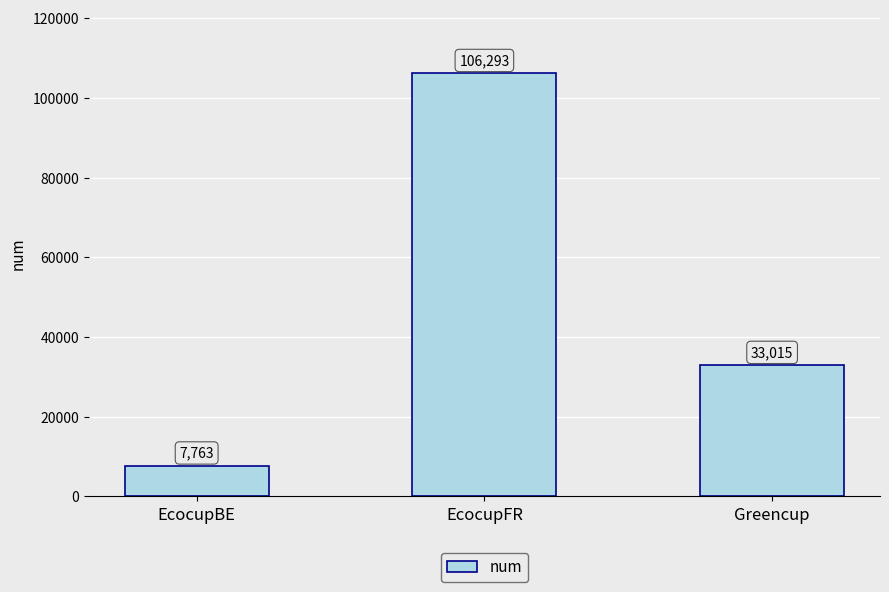

Which has a higher value, EcocupBE or EcocupFR?

EcocupFR